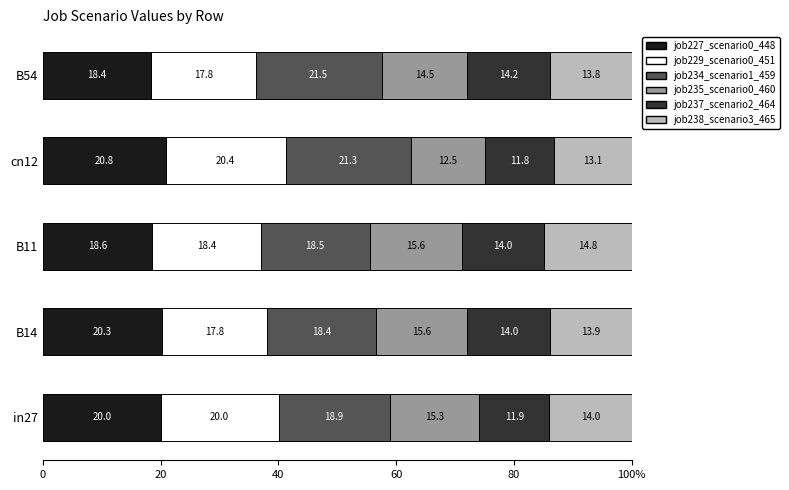

Which series has the largest range (max minus min)?

job235_scenario0_460